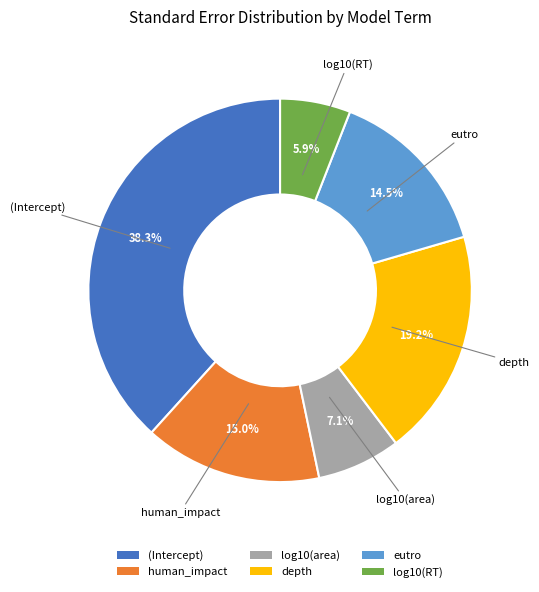

The human_impact slice represents 15% of the pie. True or false?

True